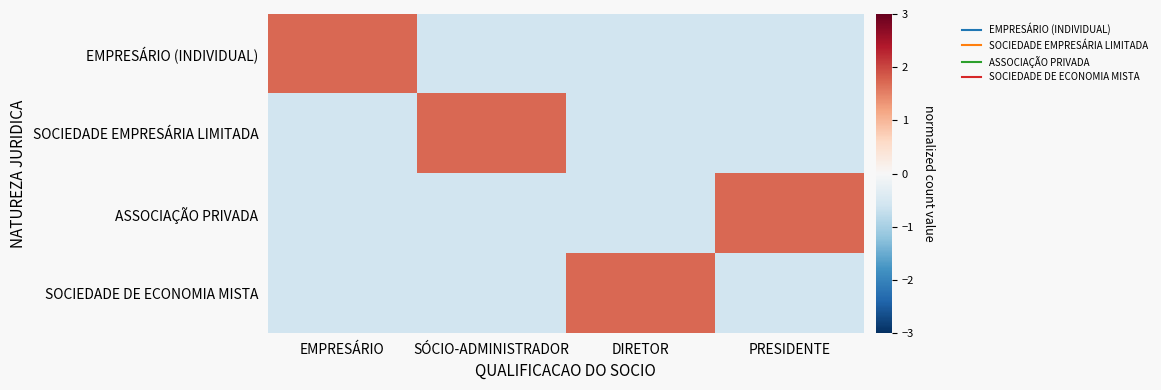

At how many categories does at least one series exceed 0?

4